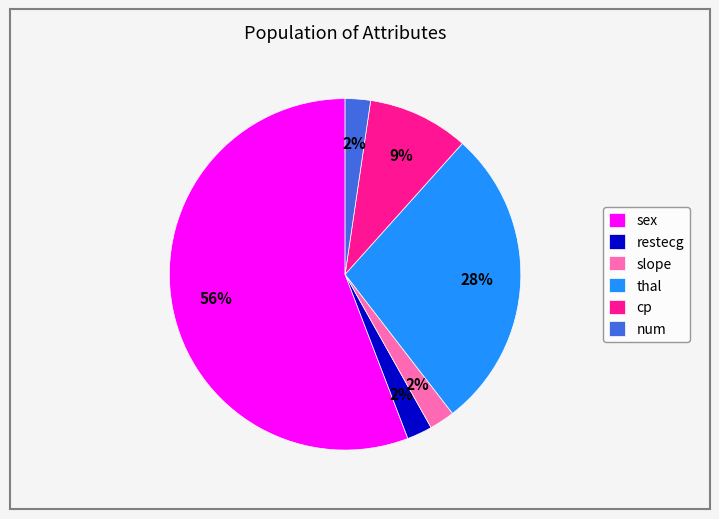

Which category accounts for the majority?

sex